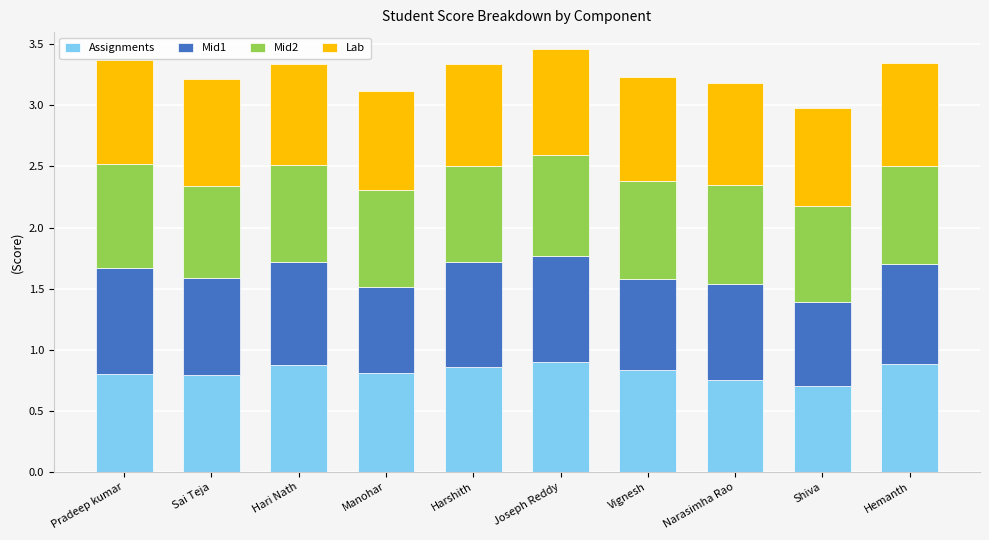

What are all the series names shown in the legend?

Assignments, Mid1, Mid2, Lab